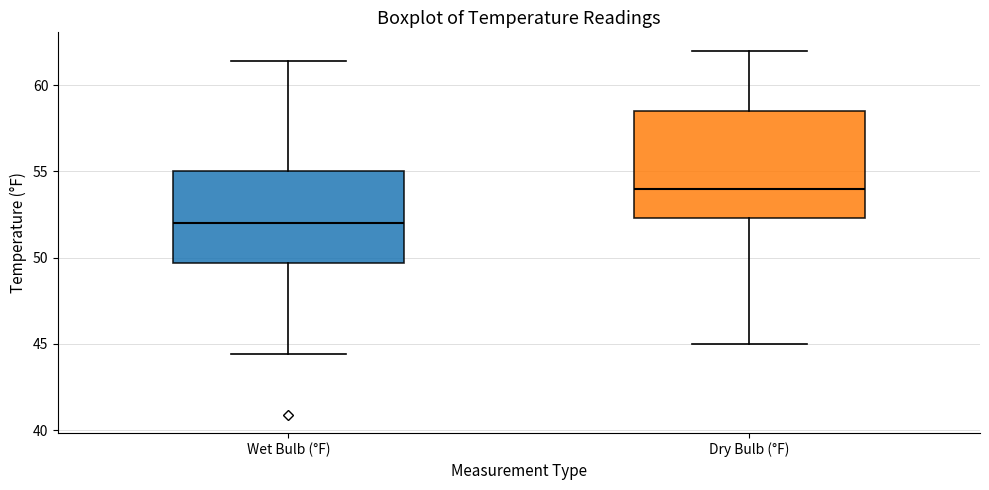

Where is the upper edge of the box for Wet Bulb (°F) on the y-axis? The values are not printed on the chart, so give them approximately, as read against the axis.

55.0